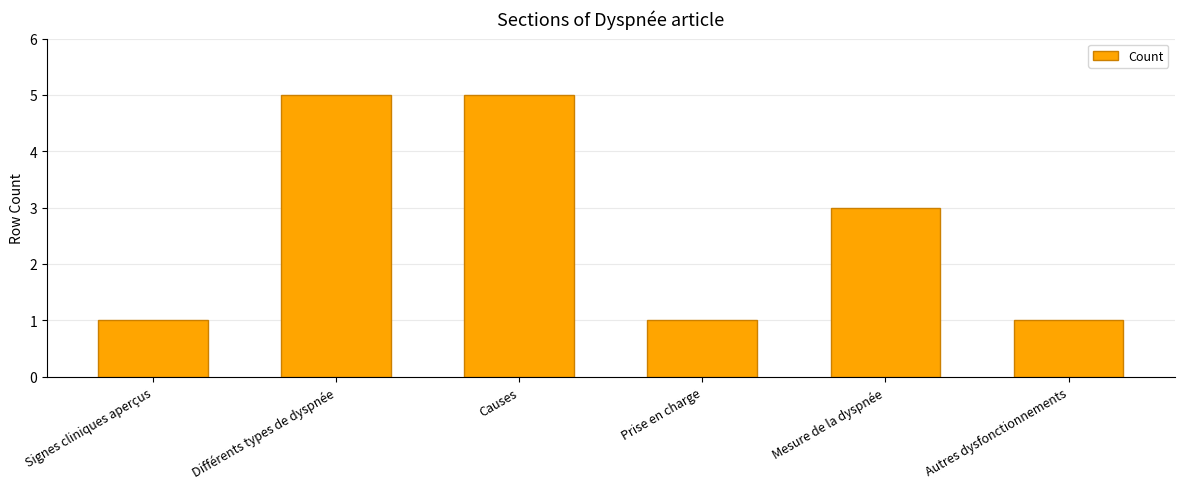

What position from the right is Différents types de dyspnée?

5